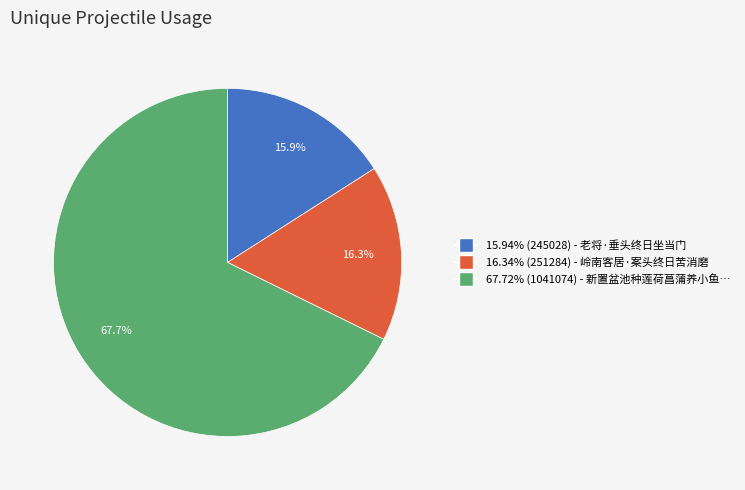

Does any single category account for the majority?

Yes